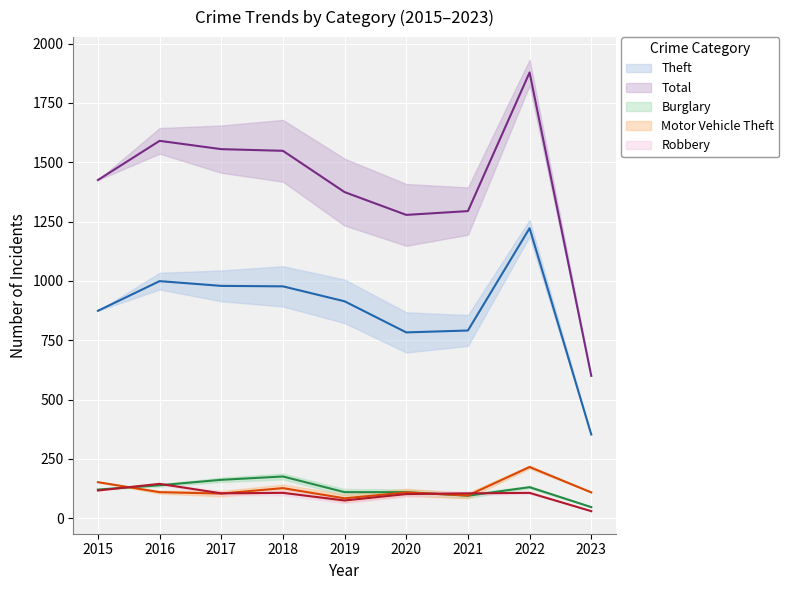

In Burglary, how many points are higher than both neighbors (excluding endpoints)?

2